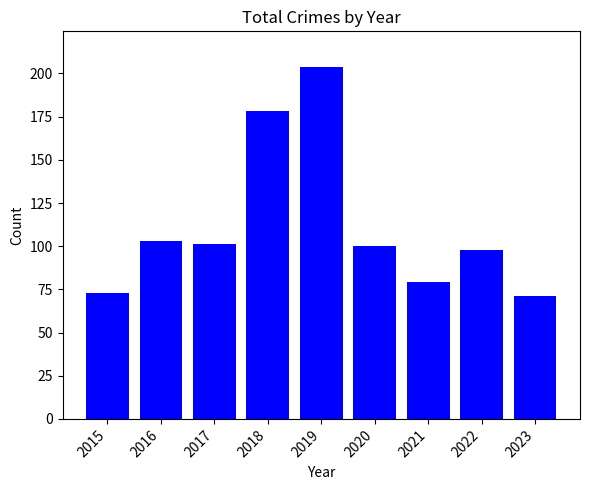

What is the value of the 2nd bar from the left?

103